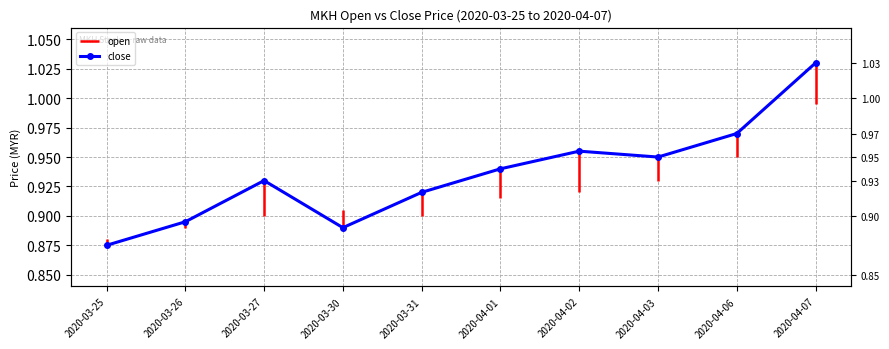

What is the sum of all values?

9.4